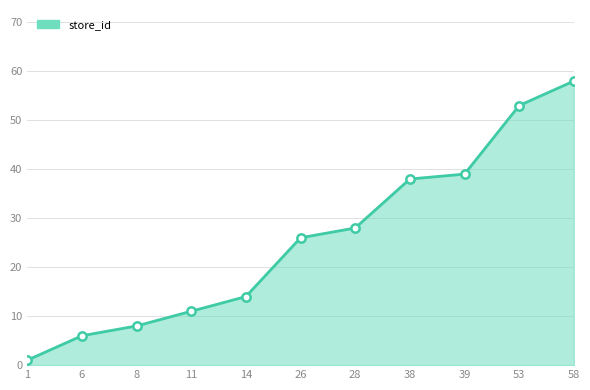

Reading left to right, transcribe all the data shown in this chart.

1	6	8	11	14	26	28	38	39	53	58